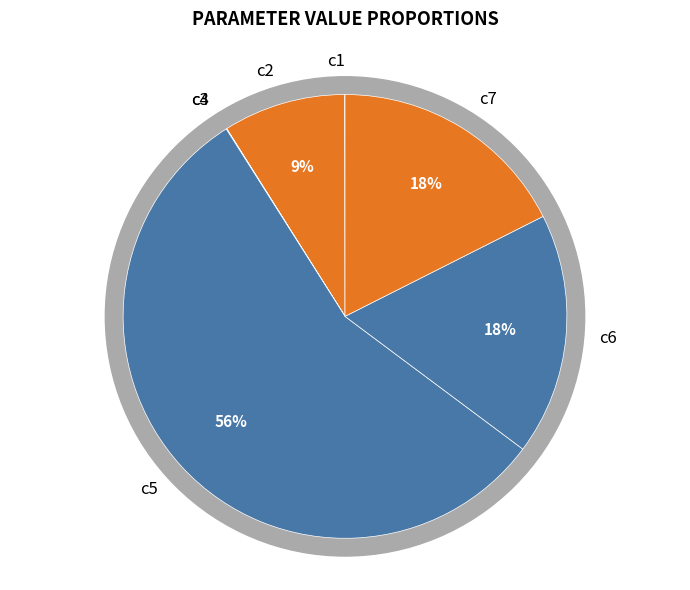

Combined, what portion of the pie is c6 and c1?

17.7%